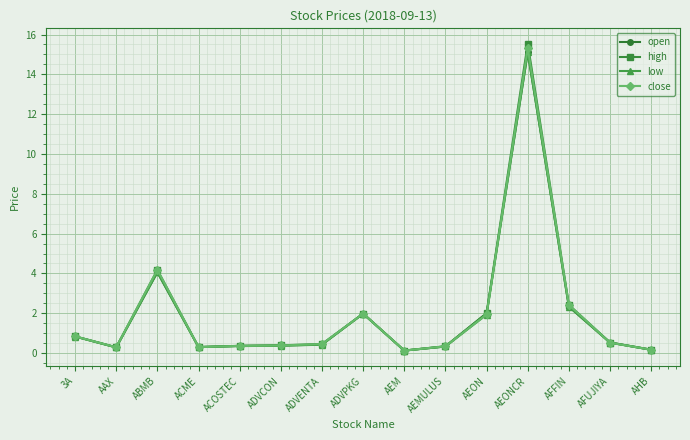

Is it true that low equals 1.4 at 3A?

False